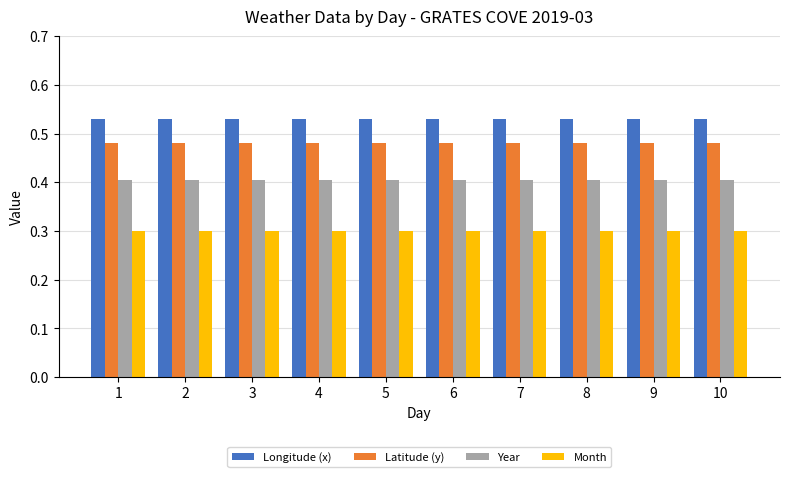

What is the sum of all Month values?

3.0